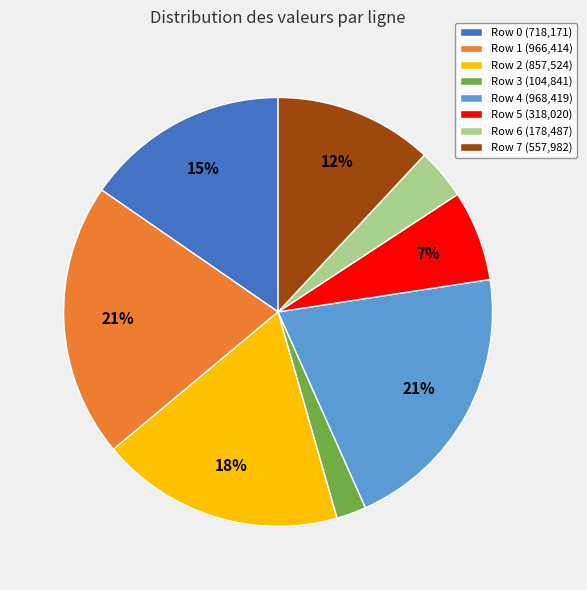

To the nearest percent, what is the combined percentage of Row 6 and Row 0?

19%